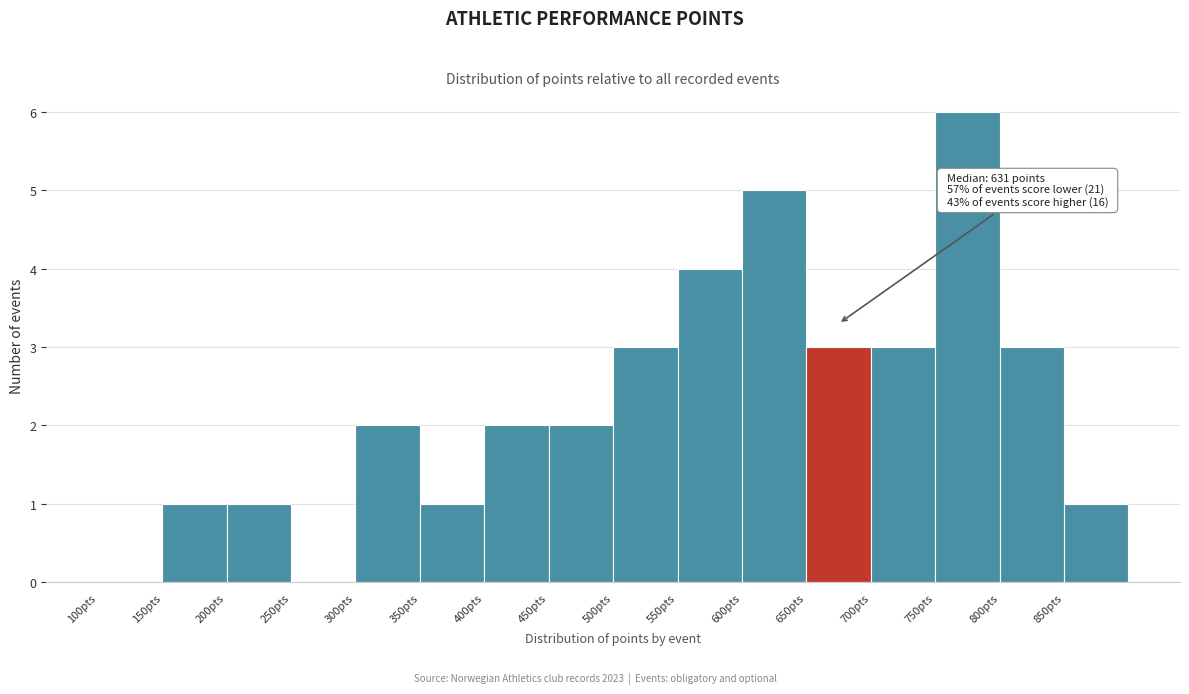

Which range on the x-axis has the tallest bar?

750 to 800